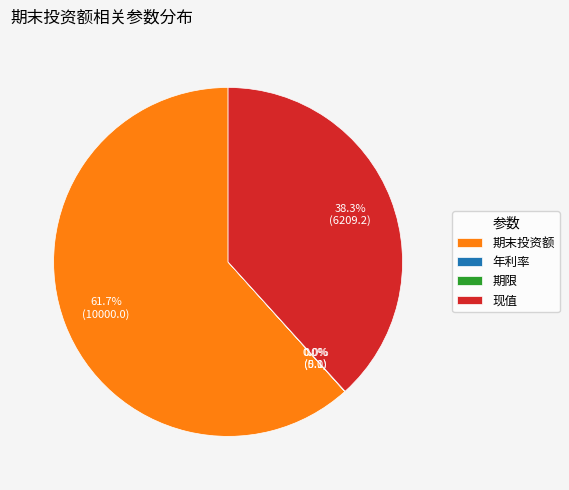

Which category has the biggest portion of the pie?

期末投资额